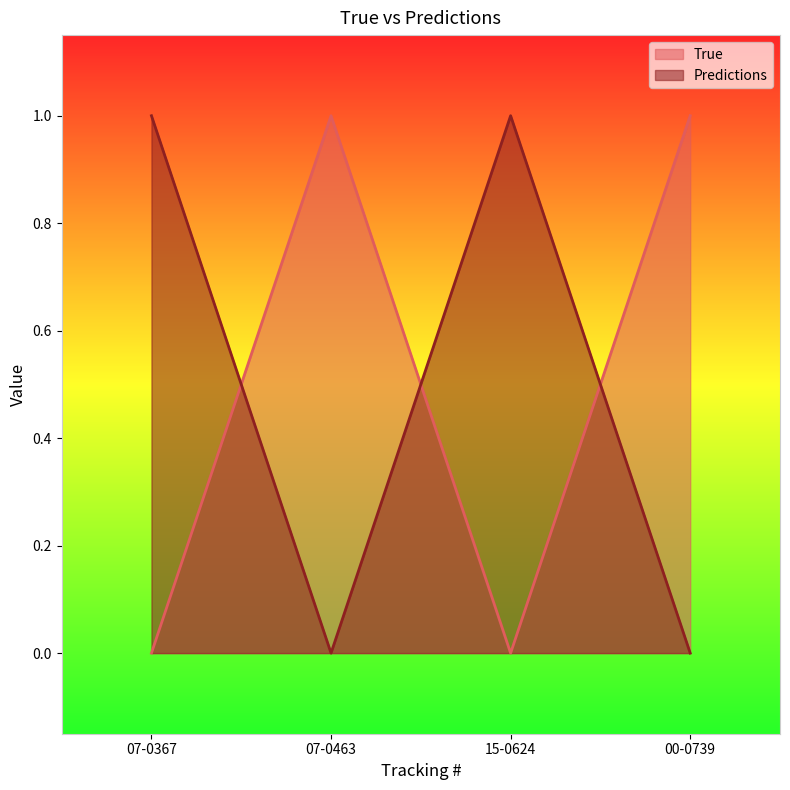

True or false: Predictions has a value of 0 at 00-0739.

True